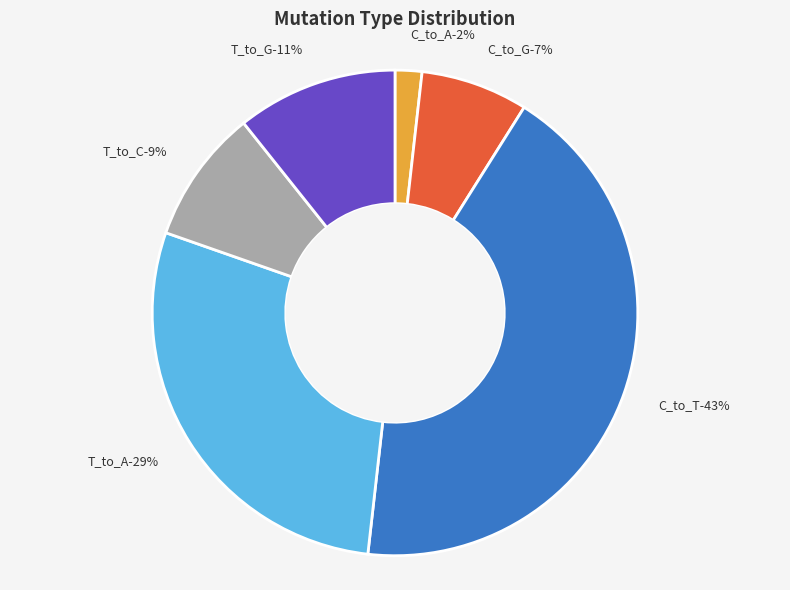

Count the number of slices in the pie.

6